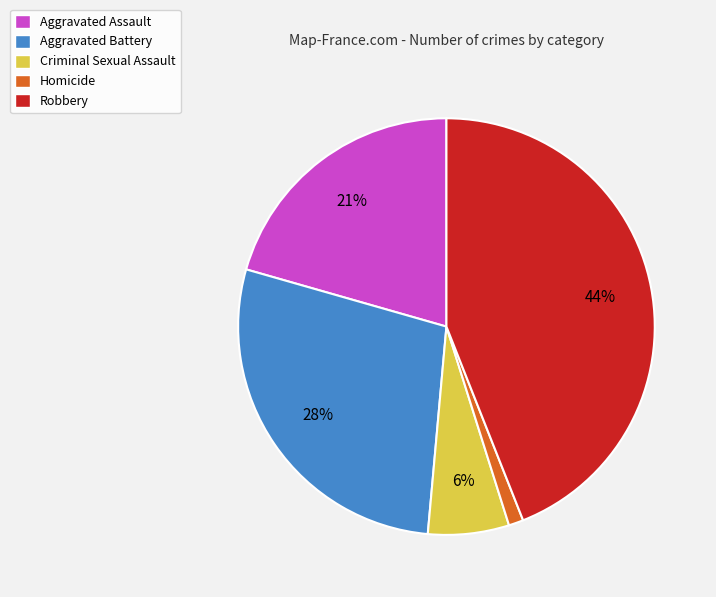

True or false: Aggravated Battery accounts for 28% of the total.

True